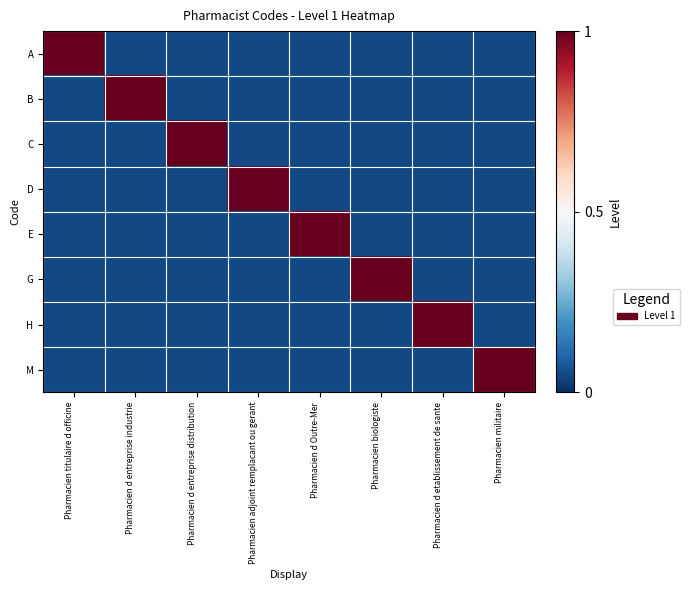

Which has a higher value, Pharmacien militaire or Pharmacien d entreprise industrie?

Pharmacien militaire